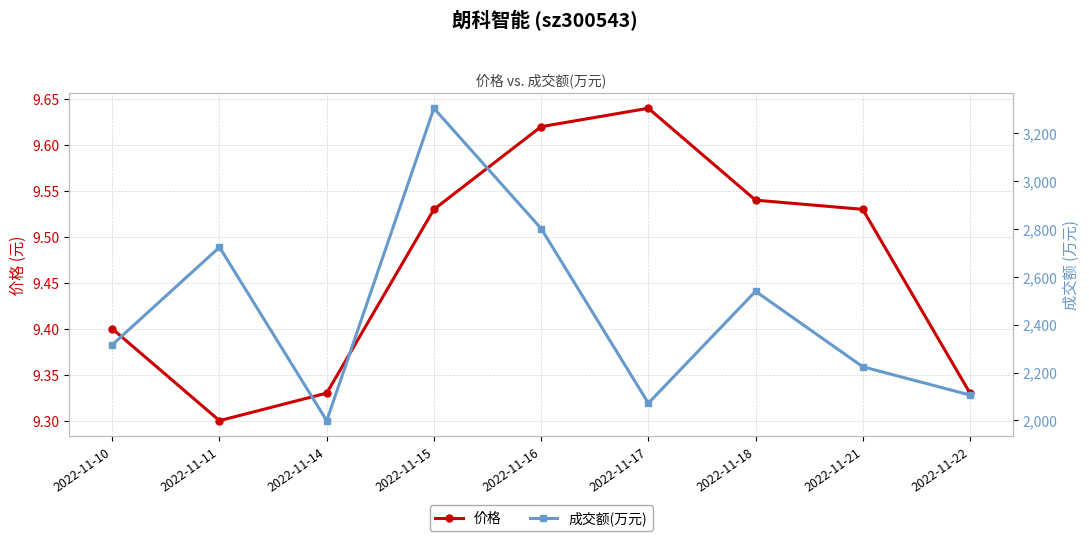

The value of 价格 at 2022-11-10 is 5.8. True or false?

False